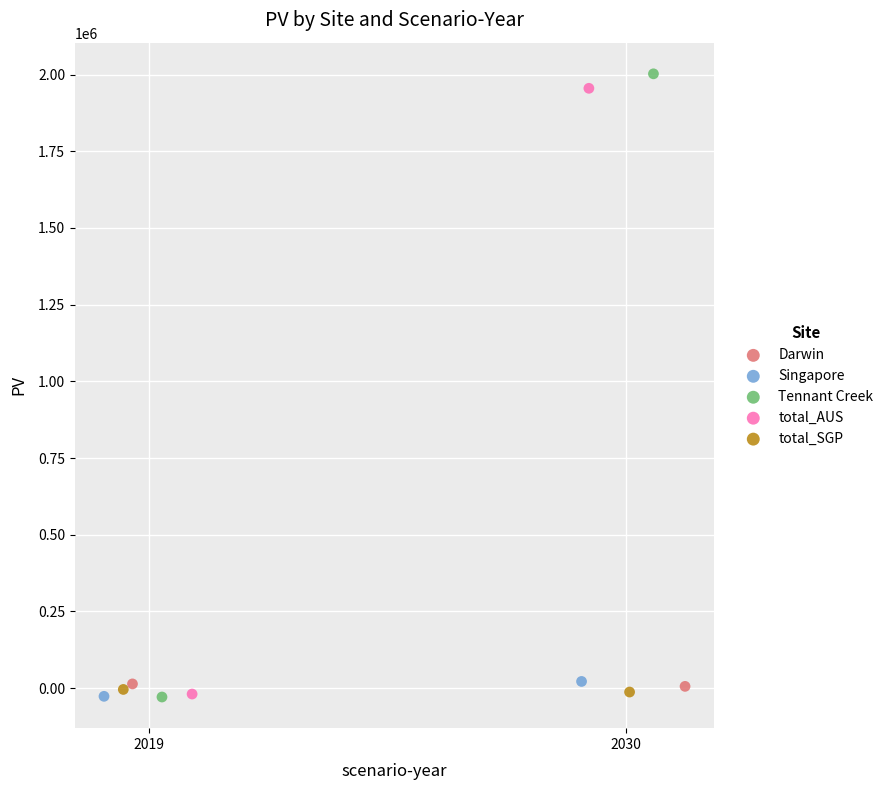

Which series has the widest spread of Y values?

Tennant Creek